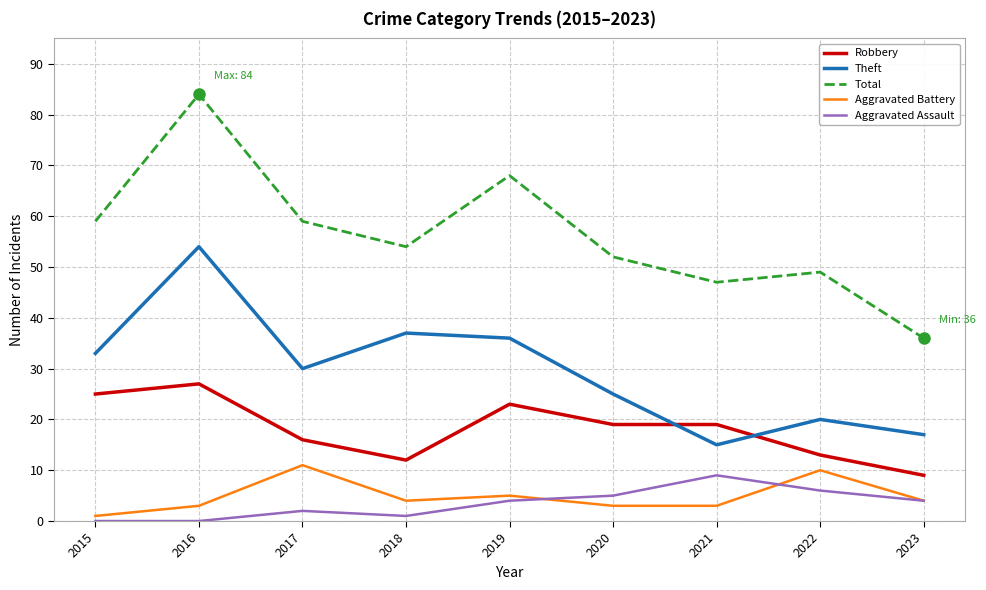

At which label does Aggravated Battery first exceed 4?

2017